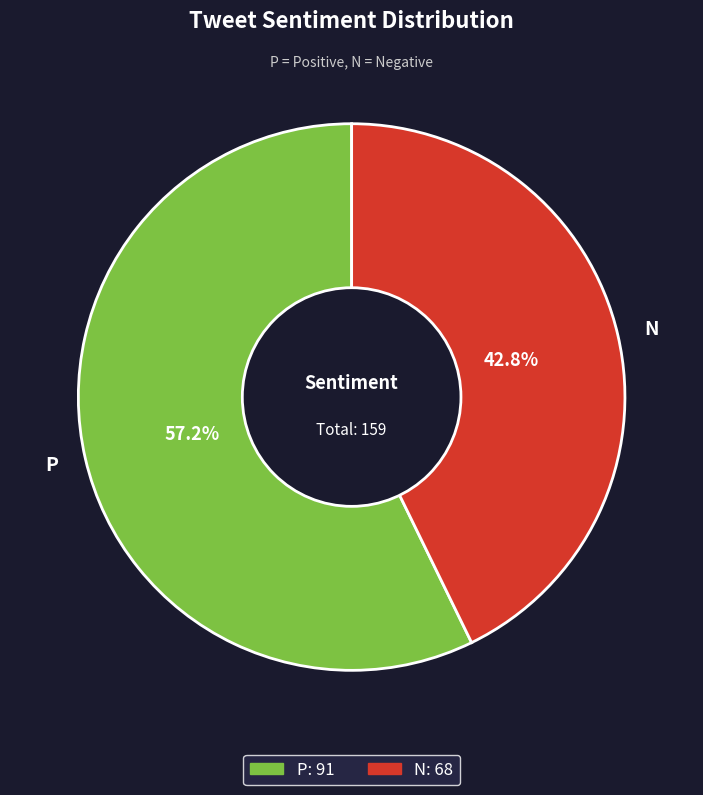

The N slice represents 43% of the pie. True or false?

True